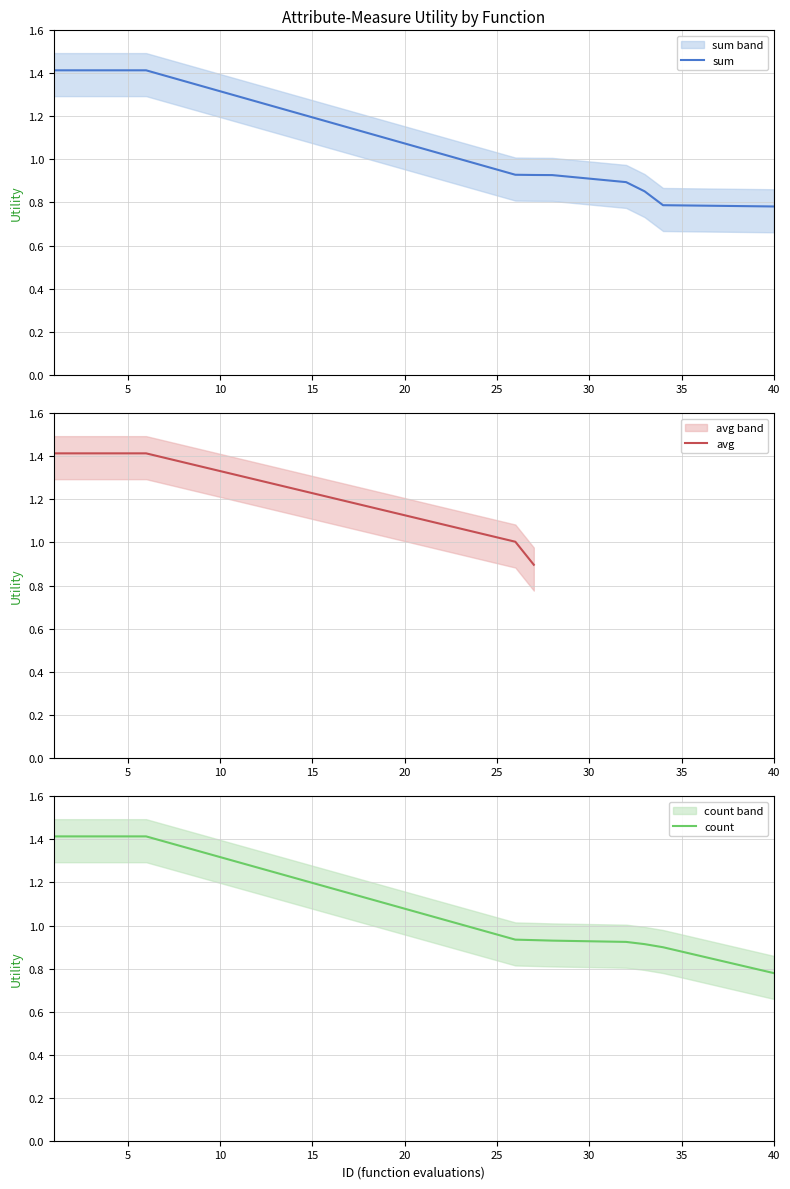

Which series has the largest range (max minus min)?

count